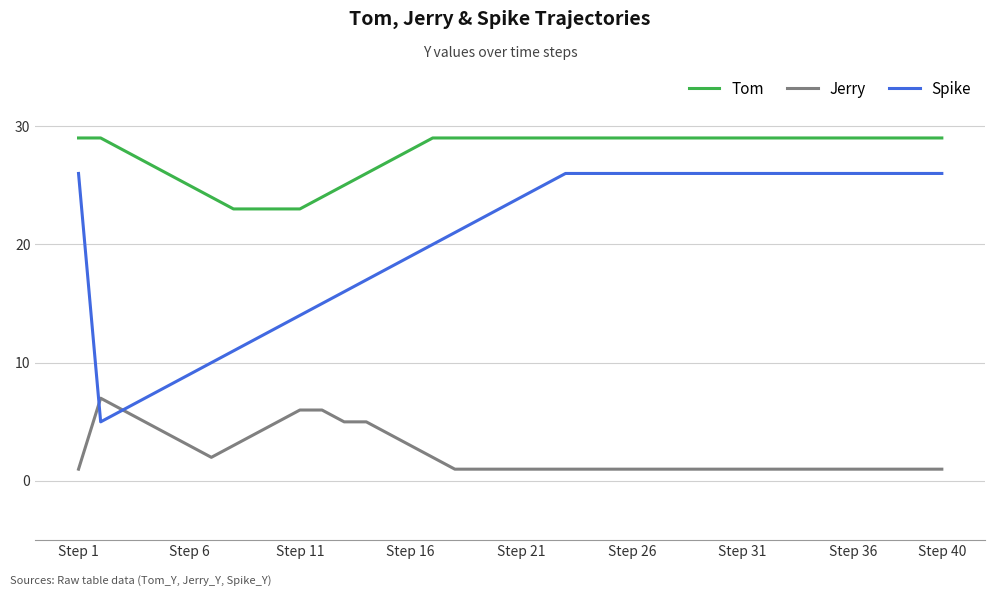

List the series in order of their peak value, lowest first.

Jerry, Spike, Tom